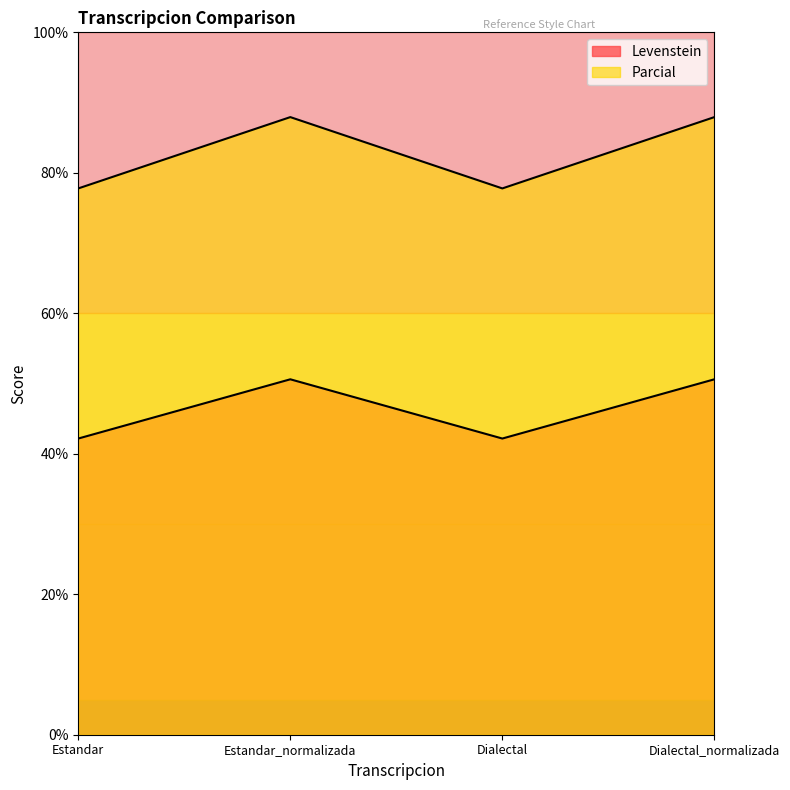

List the series in order of their overall mean, highest first.

Parcial, Levenstein